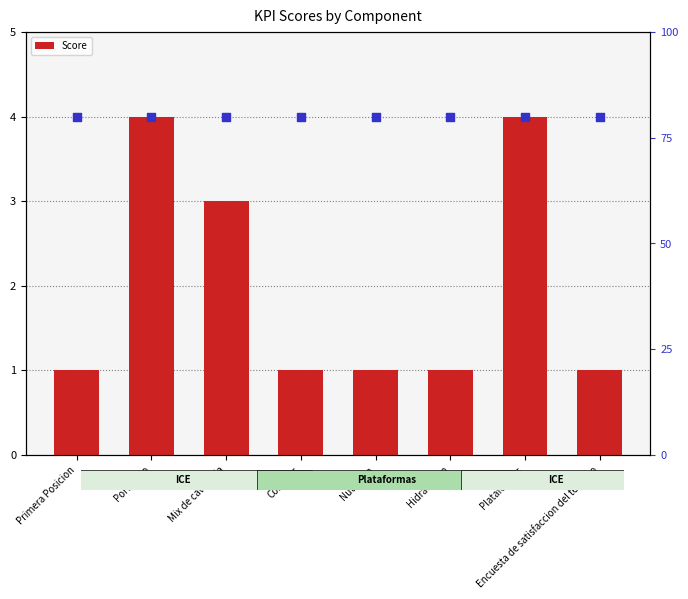

Which series has the widest spread of Y values?

Score